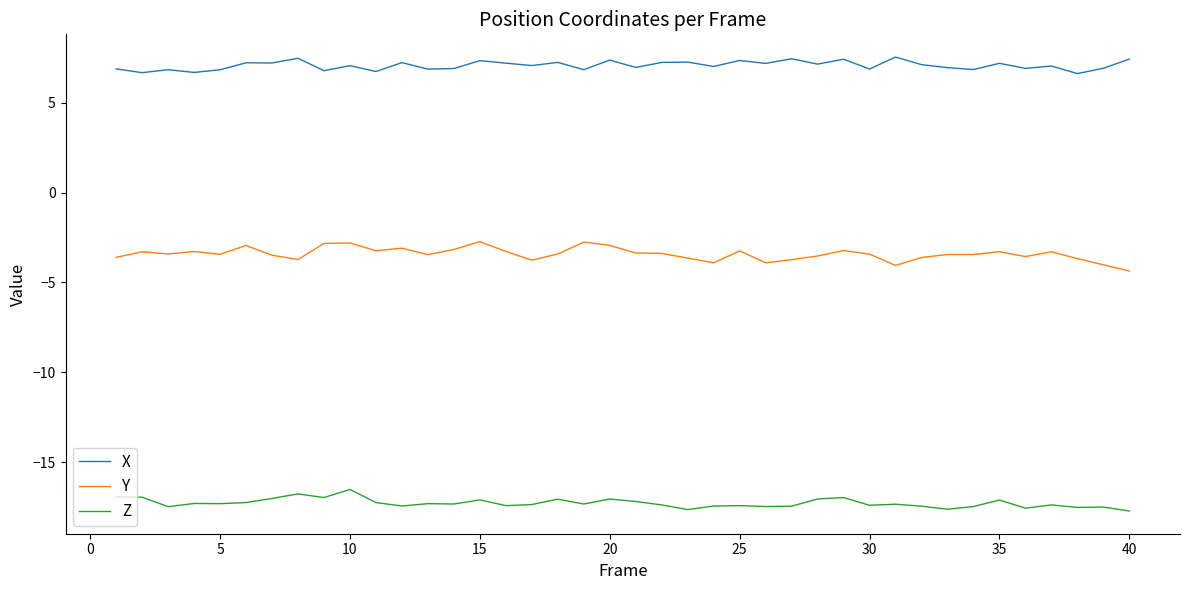

True or false: Z and X intersect in this chart.

False